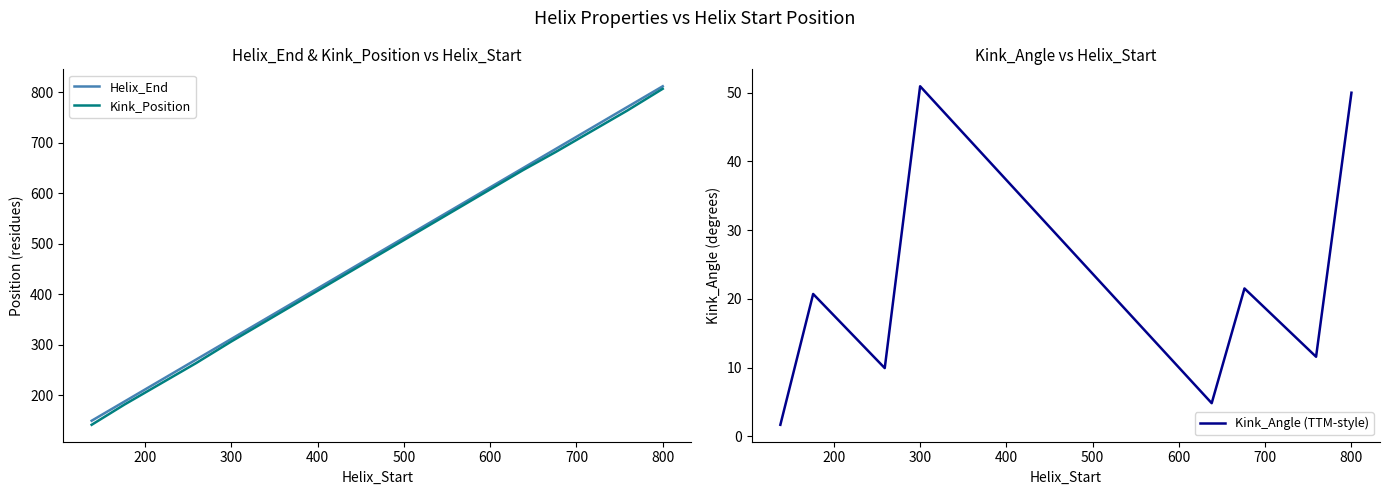

Which series has the largest total across all categories?

Helix_End